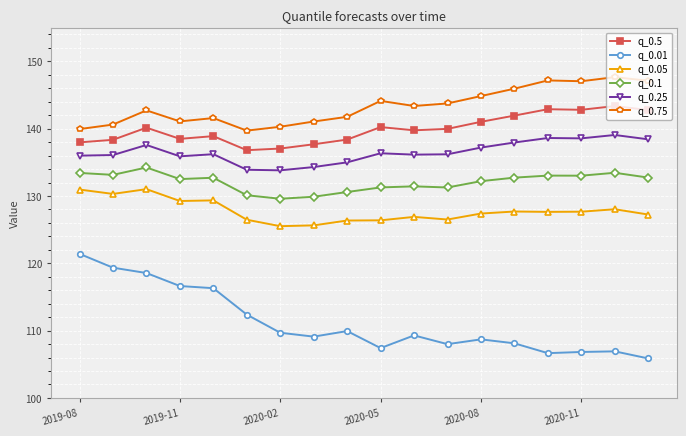

At how many categories does at least one series exceed 115?

18